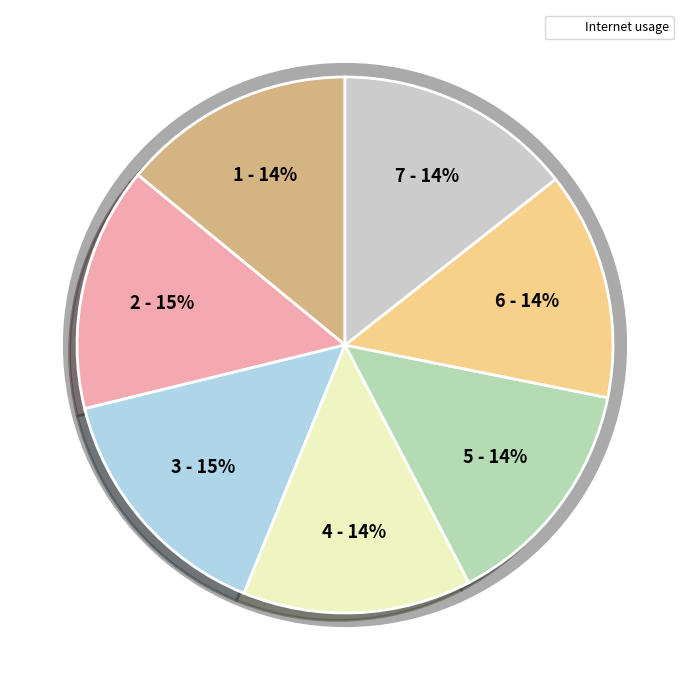

What percentage is NOT represented by 172616?

85.2%